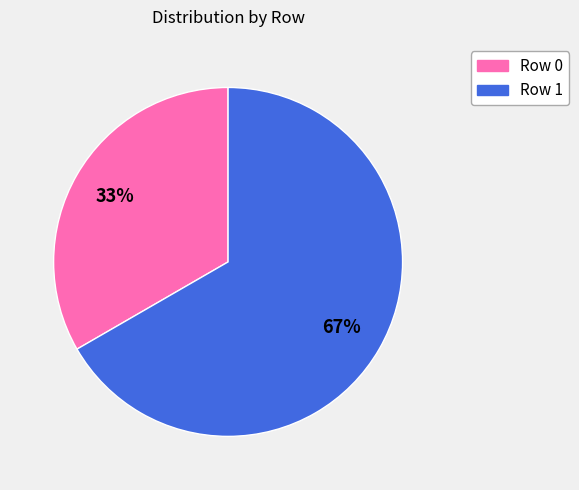

Does any single category account for the majority?

Yes